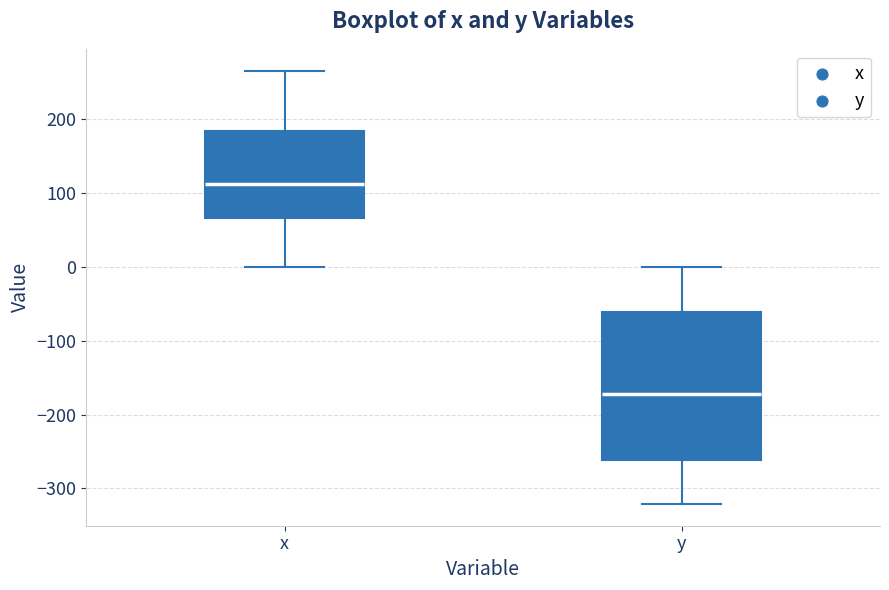

Comparing the boxes themselves (not the whiskers), which one is the tallest?

y